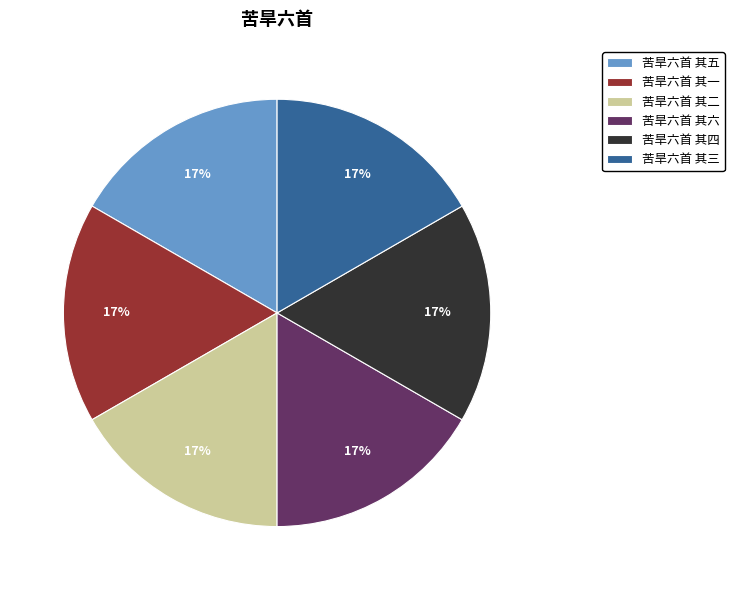

Do 苦旱六首 其一 and 苦旱六首 其五 together represent more than half of the pie?

No